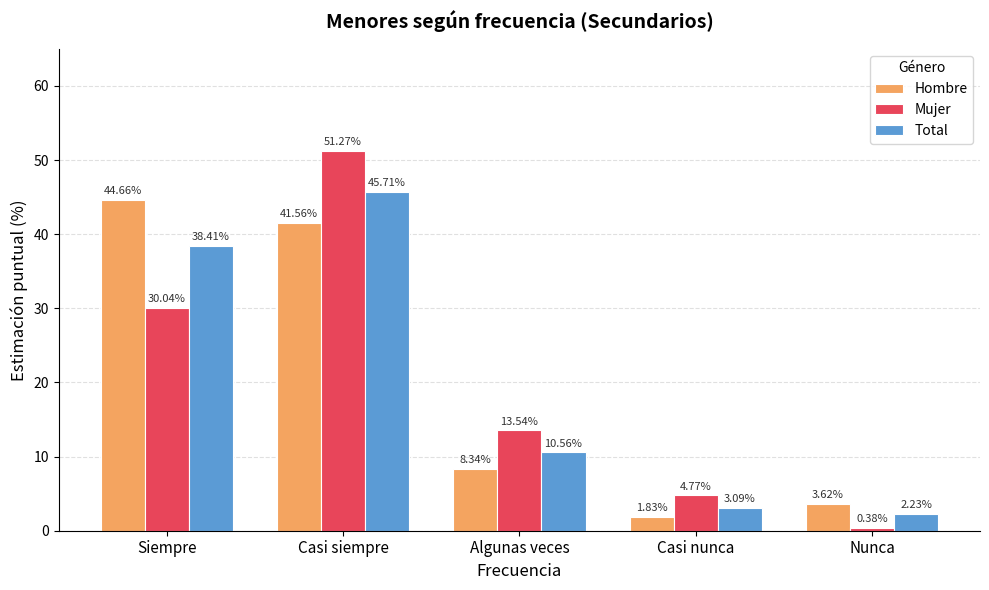

What is the sum of all Hombre values?

100.0